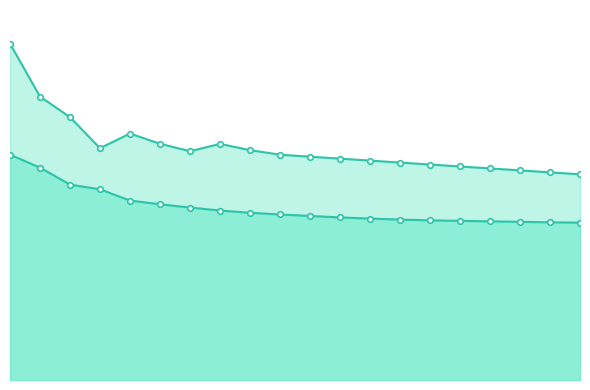

What is the difference between the highest and lowest values at 0?

1133.7